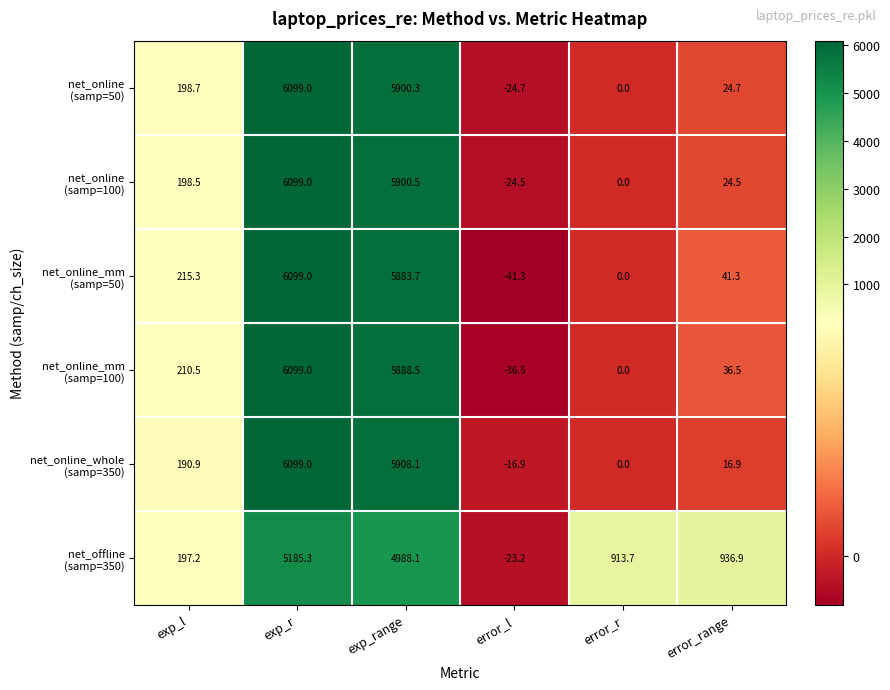

What is the minimum value shown in the chart?

-41.3